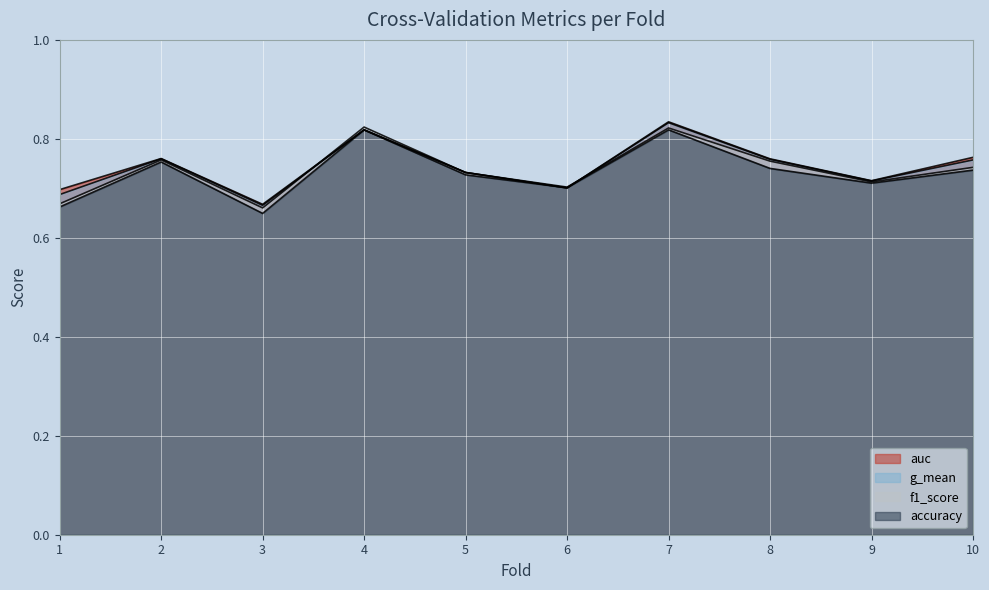

What is the approximate value of accuracy at 2?

0.8